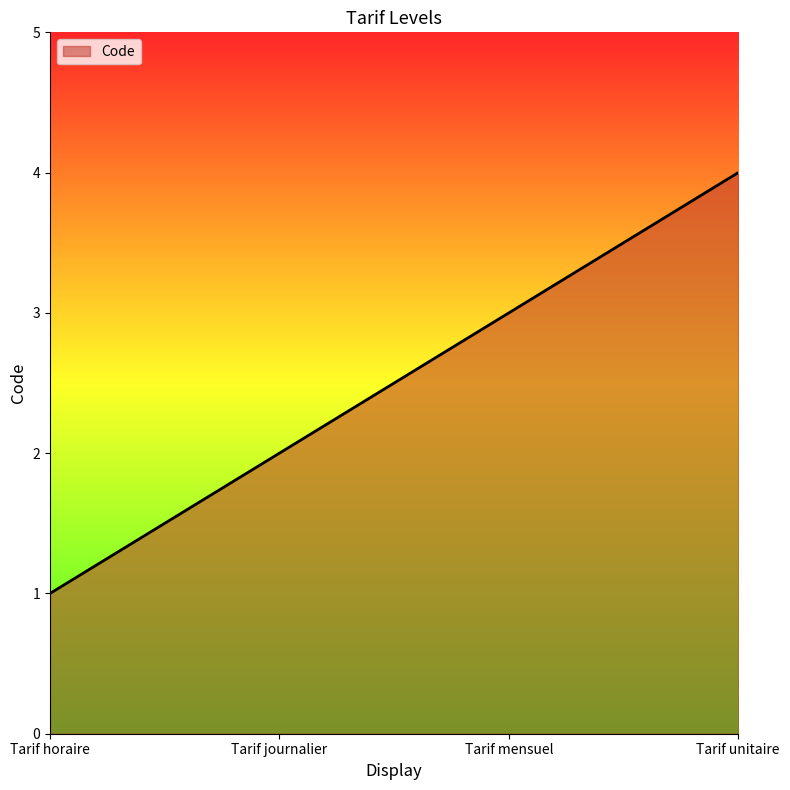

How many series are shown in this chart?

1